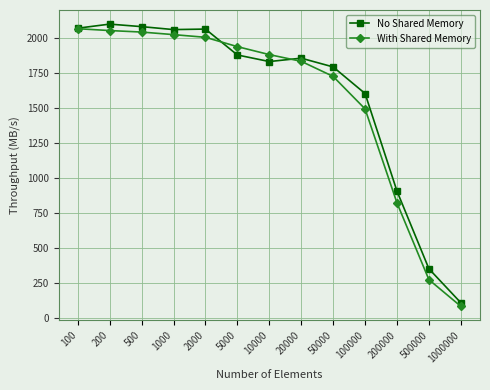

Is the value of With Shared Memory at 200000 greater than the value of No Shared Memory at 500?

No